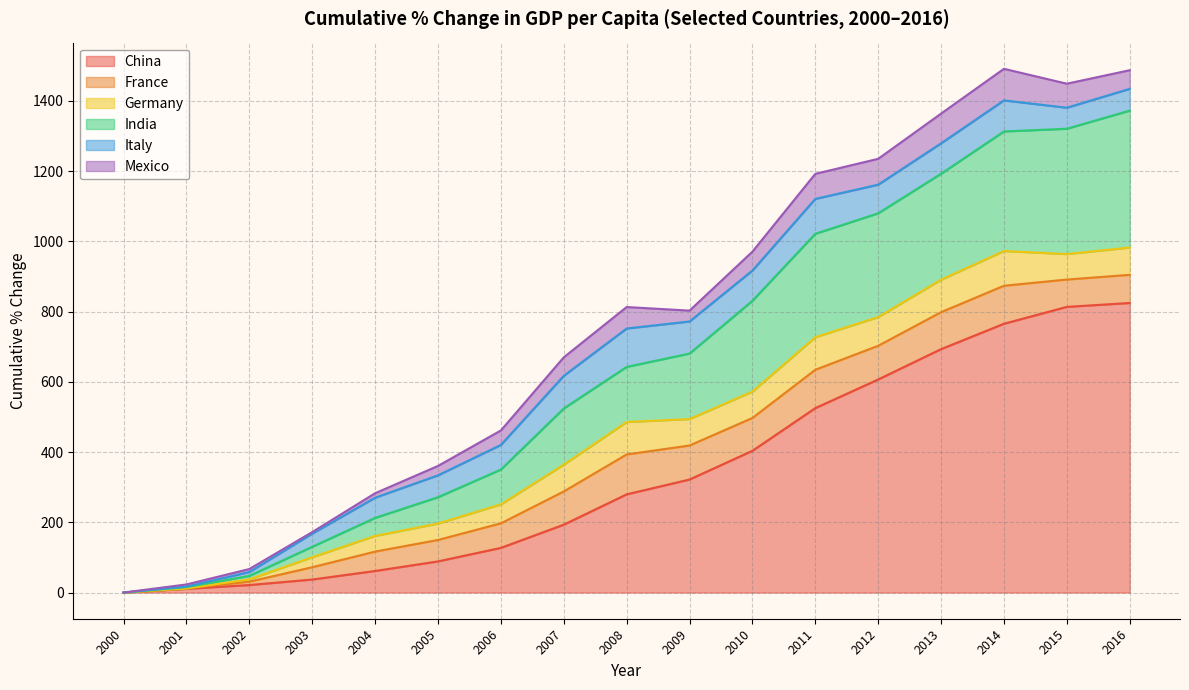

Where is Italy nearest to the value 54?

2004